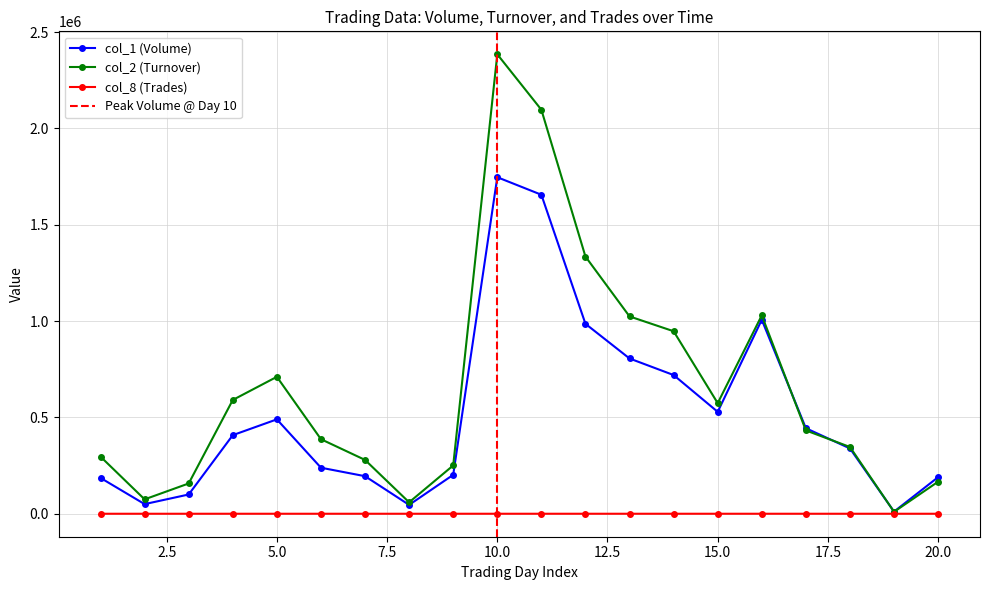

True or false: col_1 (Volume) and col_8 (Trades) cross at least once.

False